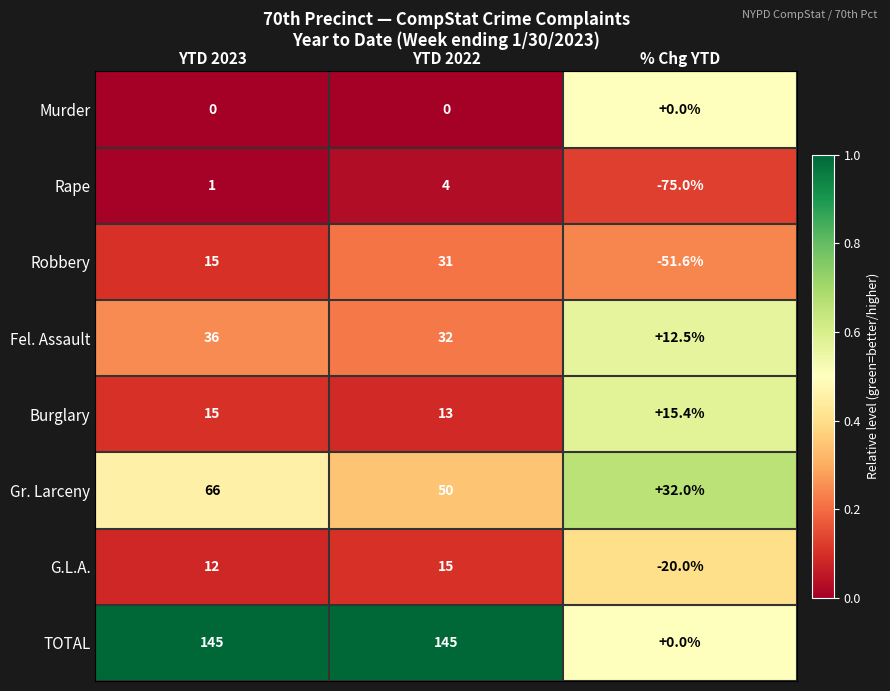

What is the approximate value of Robbery at YTD 2022?

31.0